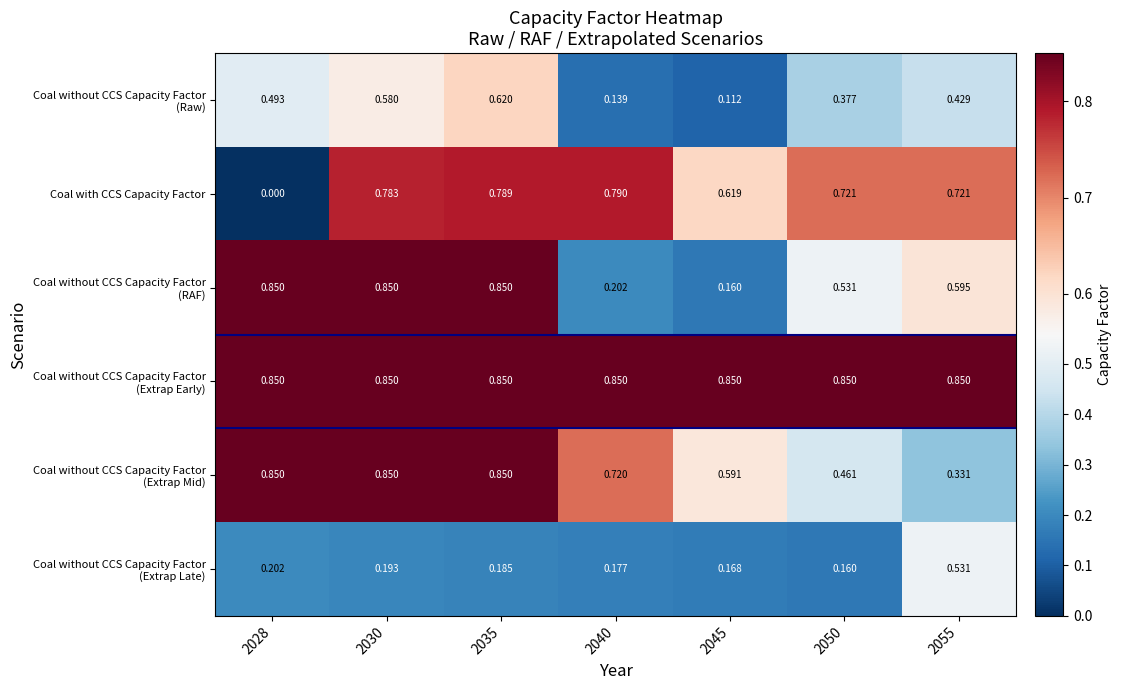

Which label corresponds to the smallest value in the chart?

2028